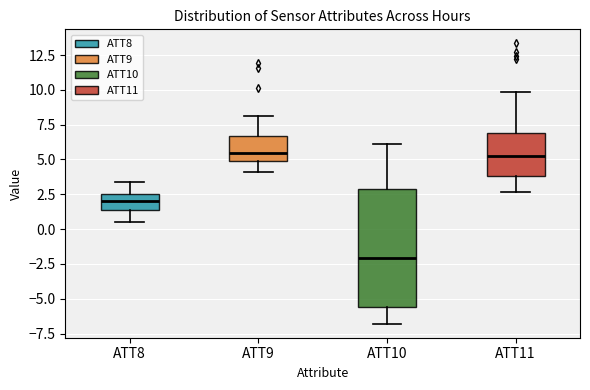

Reading left to right, transcribe this box plot: for each box, give where its median line is, the range the box spans, and where its two whiskers end, as read against the y-axis. The values are not printed on the chart, so give them approximately, as read against the axis.

ATT8: median 2.0, box 1.5 to 2.5, whiskers 0.5 to 3.5
ATT9: median 5.5, box 5.0 to 6.5, whiskers 4.0 to 8.0
ATT10: median -2.0, box -5.5 to 3.0, whiskers -7.0 to 6.0
ATT11: median 5.0, box 4.0 to 7.0, whiskers 2.5 to 10.0